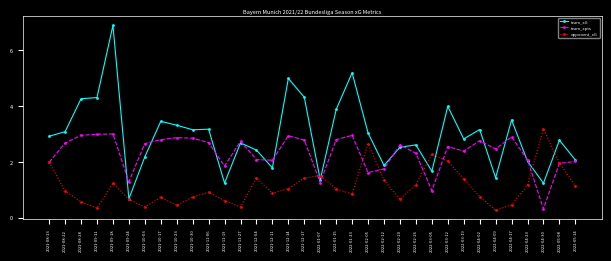

At which label does team_xpts reach its minimum?

2022-04-30